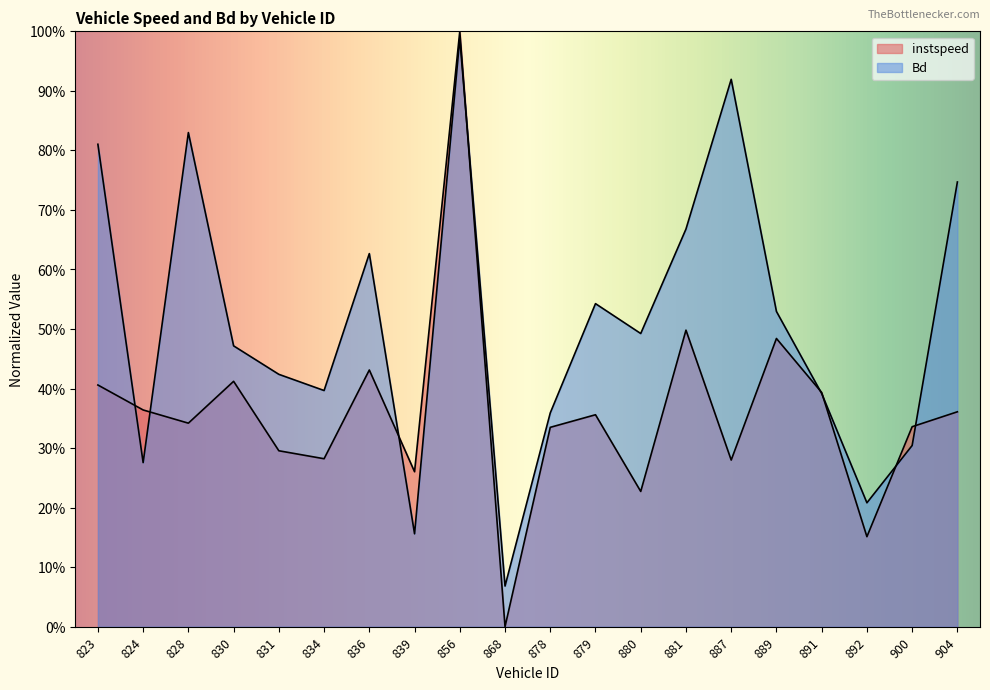

What is the total value across all series at 839?

0.4